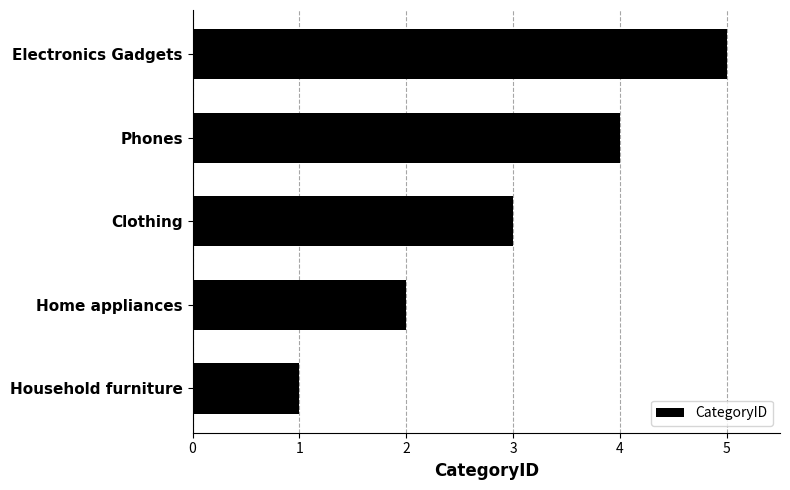

List the labels in order of value, smallest first.

Household furniture, Home appliances, Clothing, Phones, Electronics Gadgets